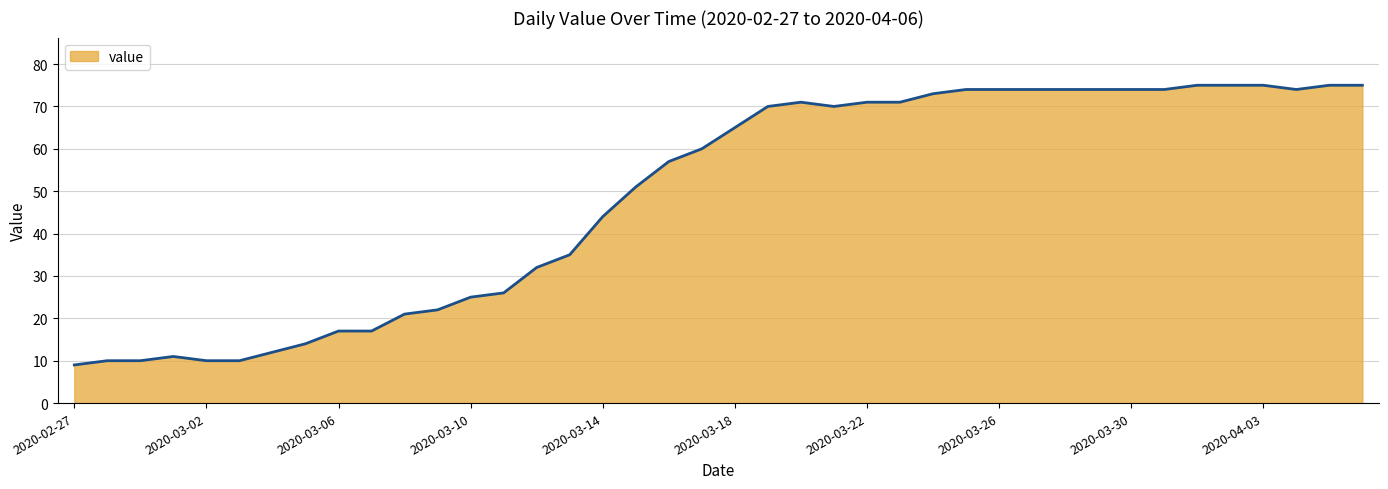

What is the minimum value shown in the chart?

9